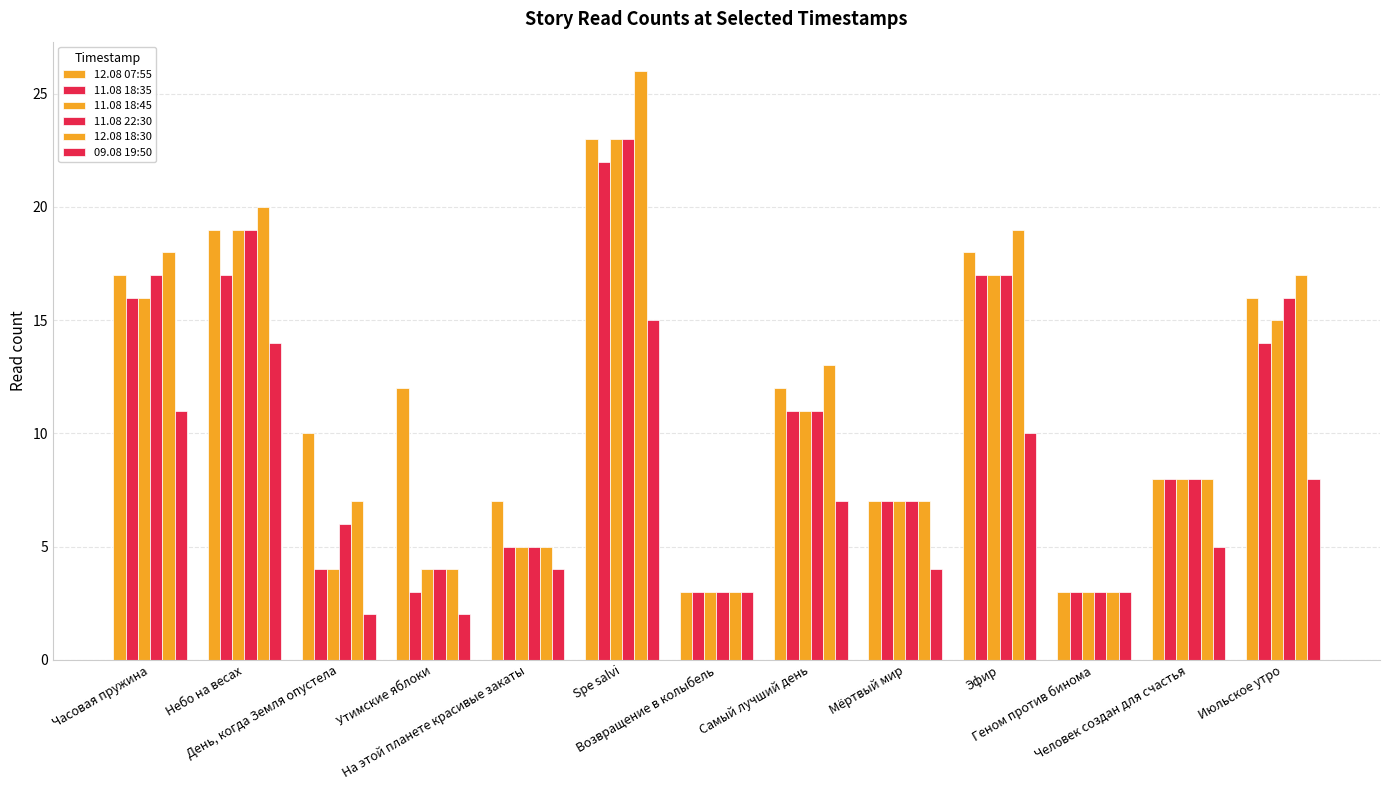

At how many categories does at least one series exceed 8?

8